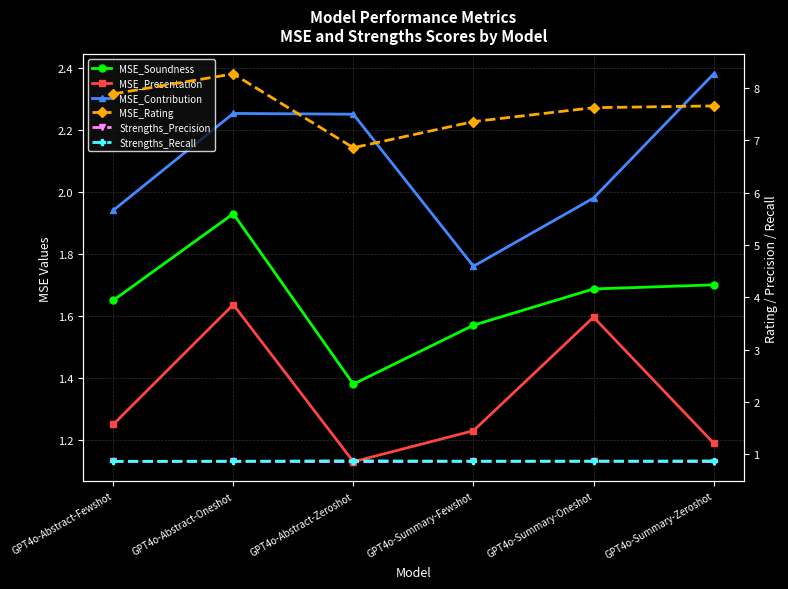

List the series in order of their peak value, highest first.

MSE_Rating, MSE_Contribution, MSE_Soundness, MSE_Presentation, Strengths_Recall, Strengths_Precision